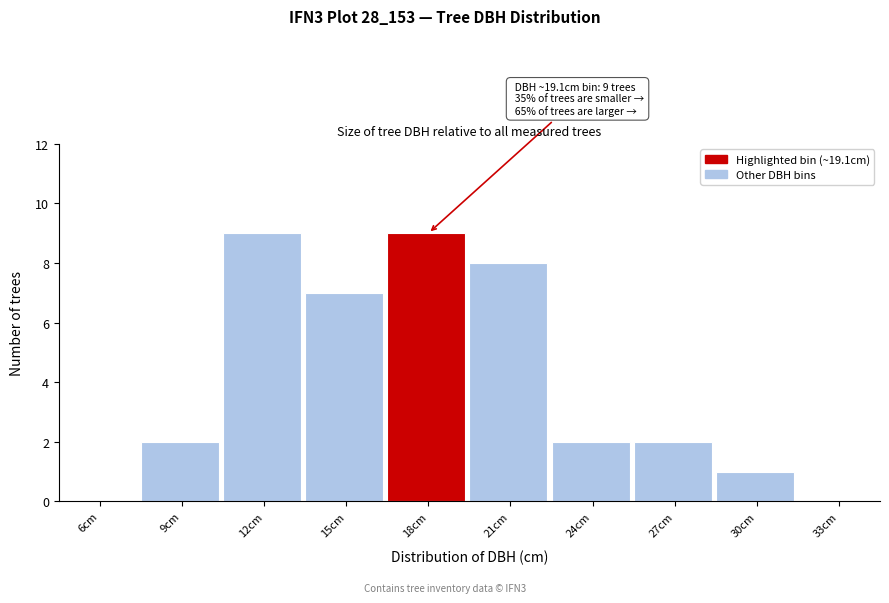

Reading right to left, what are all the values shown in this chart?

33cm=0	30cm=1	27cm=2	24cm=2	21cm=8	18cm=9	15cm=7	12cm=9	9cm=2	6cm=0